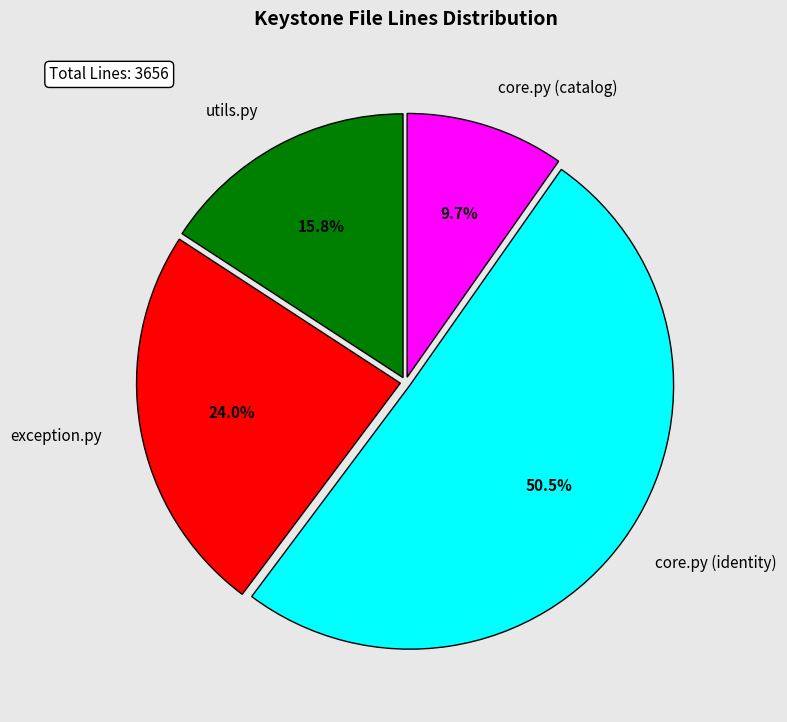

Which slice is the smallest?

core.py (catalog)